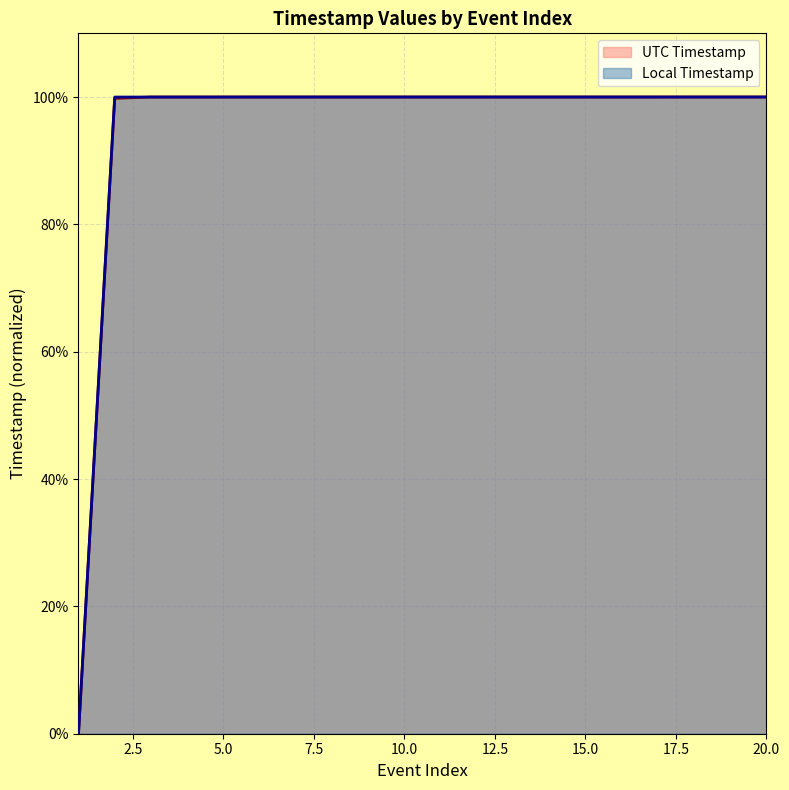

Between which two adjacent categories do Local Timestamp and UTC Timestamp first intersect?

2 and 3